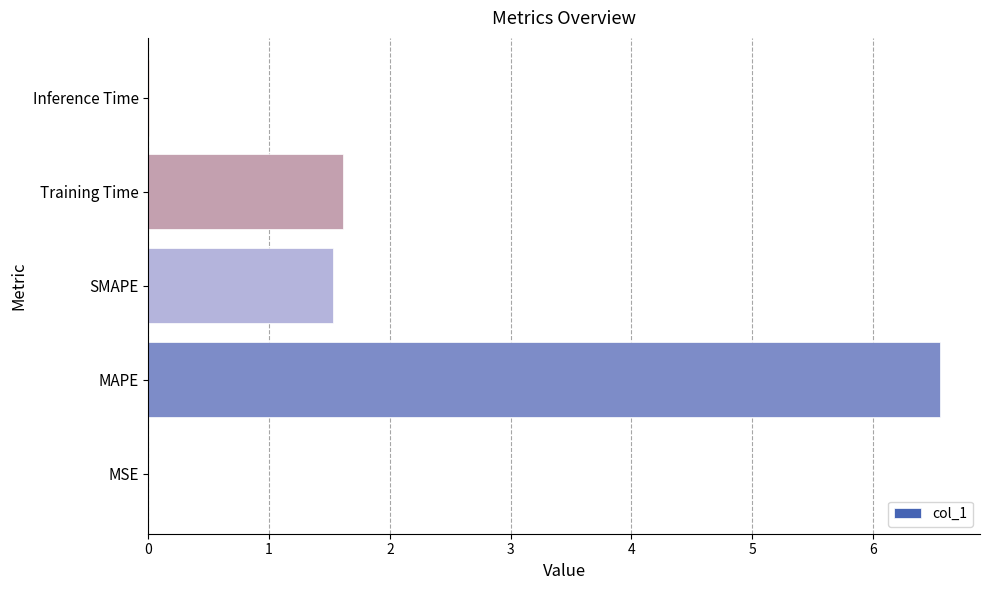

Which has a higher value, SMAPE or Inference Time?

SMAPE